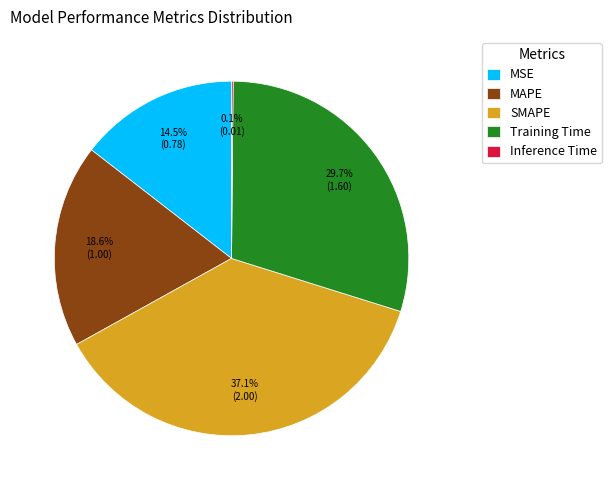

Which slice is the largest?

SMAPE